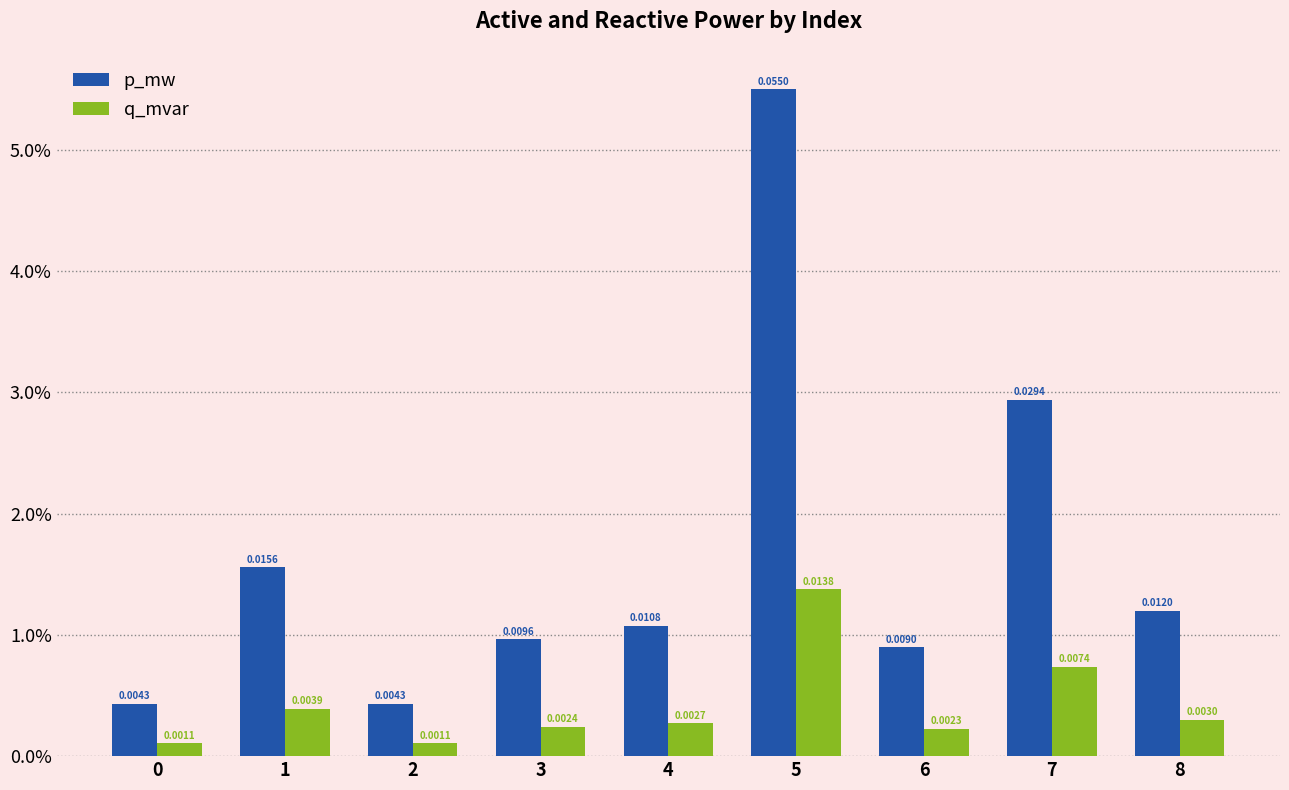

List the series in order of their overall mean, highest first.

p_mw, q_mvar